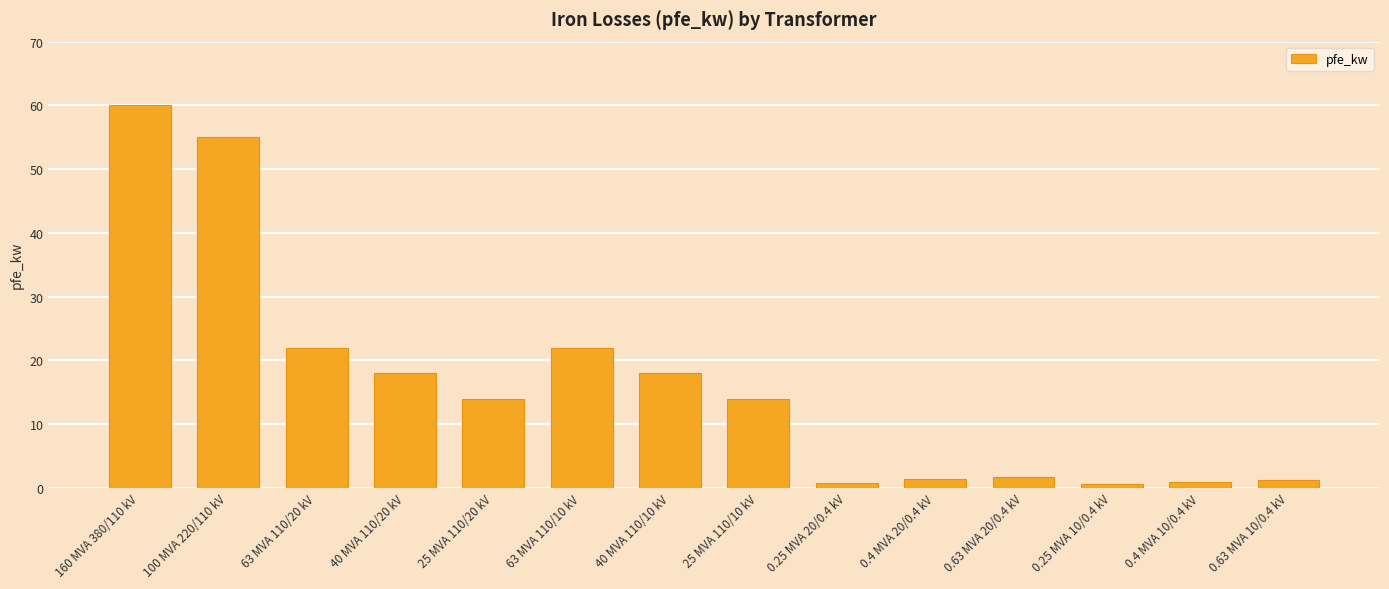

What is the sum of all values?

229.5